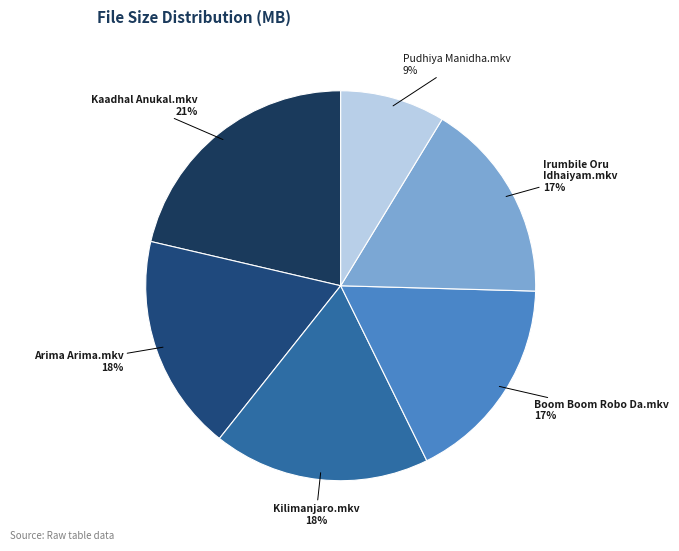

To the nearest percent, what is the average slice percentage?

17%